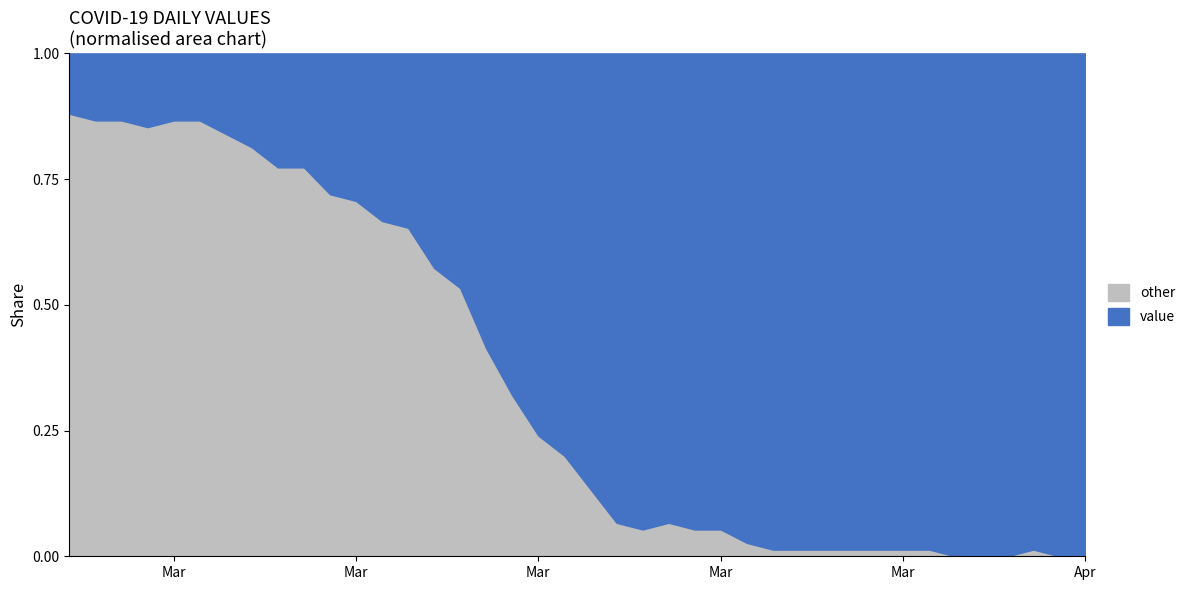

List the labels in order of value, largest first.

2020-04-01, 2020-04-02, 2020-04-03, 2020-04-05, 2020-04-06, 2020-03-25, 2020-03-26, 2020-03-27, 2020-03-28, 2020-03-29, 2020-03-30, 2020-03-31, 2020-04-04, 2020-03-24, 2020-03-20, 2020-03-22, 2020-03-23, 2020-03-19, 2020-03-21, 2020-03-18, 2020-03-17, 2020-03-16, 2020-03-15, 2020-03-14, 2020-03-13, 2020-03-12, 2020-03-11, 2020-03-10, 2020-03-09, 2020-03-08, 2020-03-06, 2020-03-07, 2020-03-05, 2020-03-04, 2020-03-01, 2020-02-28, 2020-02-29, 2020-03-02, 2020-03-03, 2020-02-27